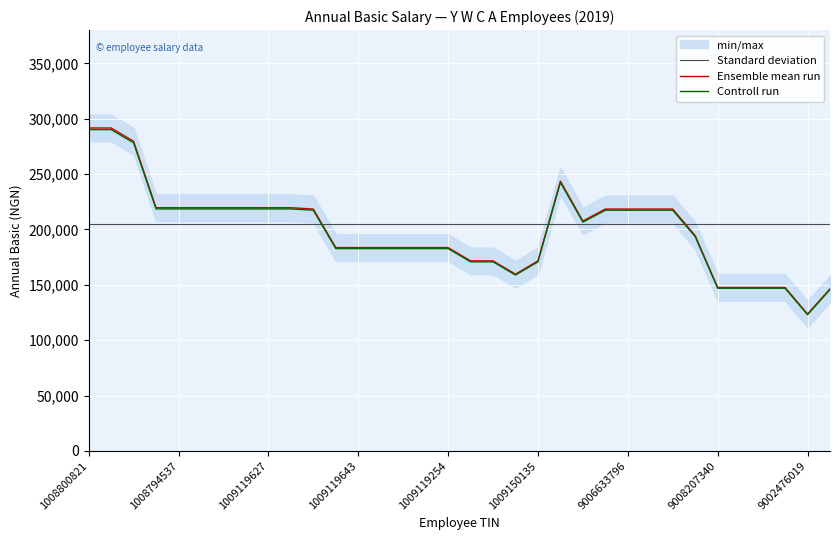

What is the maximum value for Controll run?

290142.0